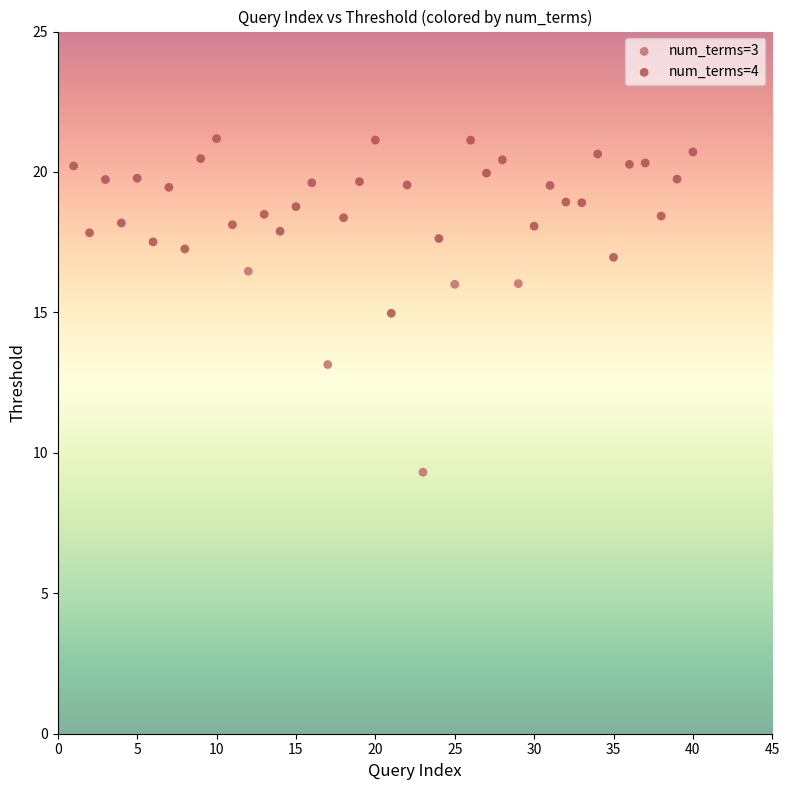

Which series reaches the maximum Y coordinate?

num_terms=4